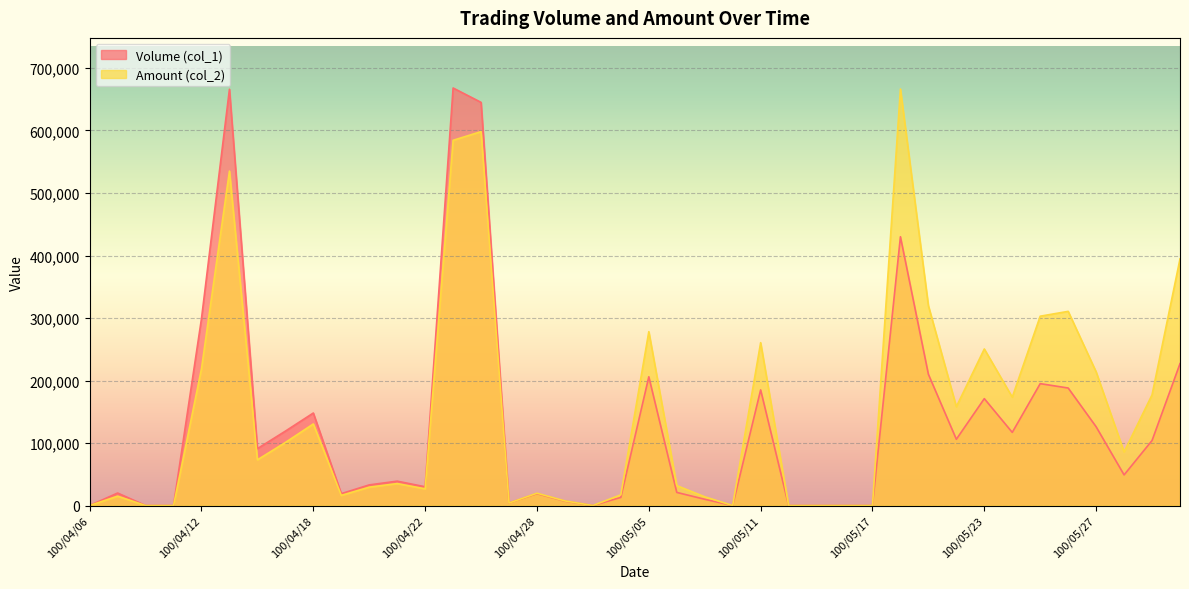

What is the highest value of the Amount (col_2) series?

666350